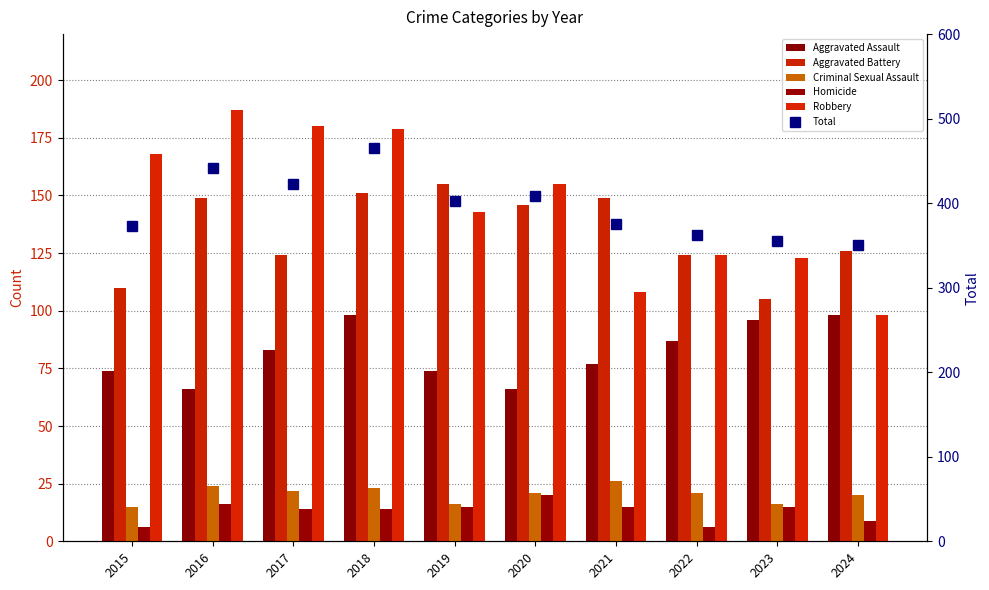

Which series has the widest spread of values?

Total